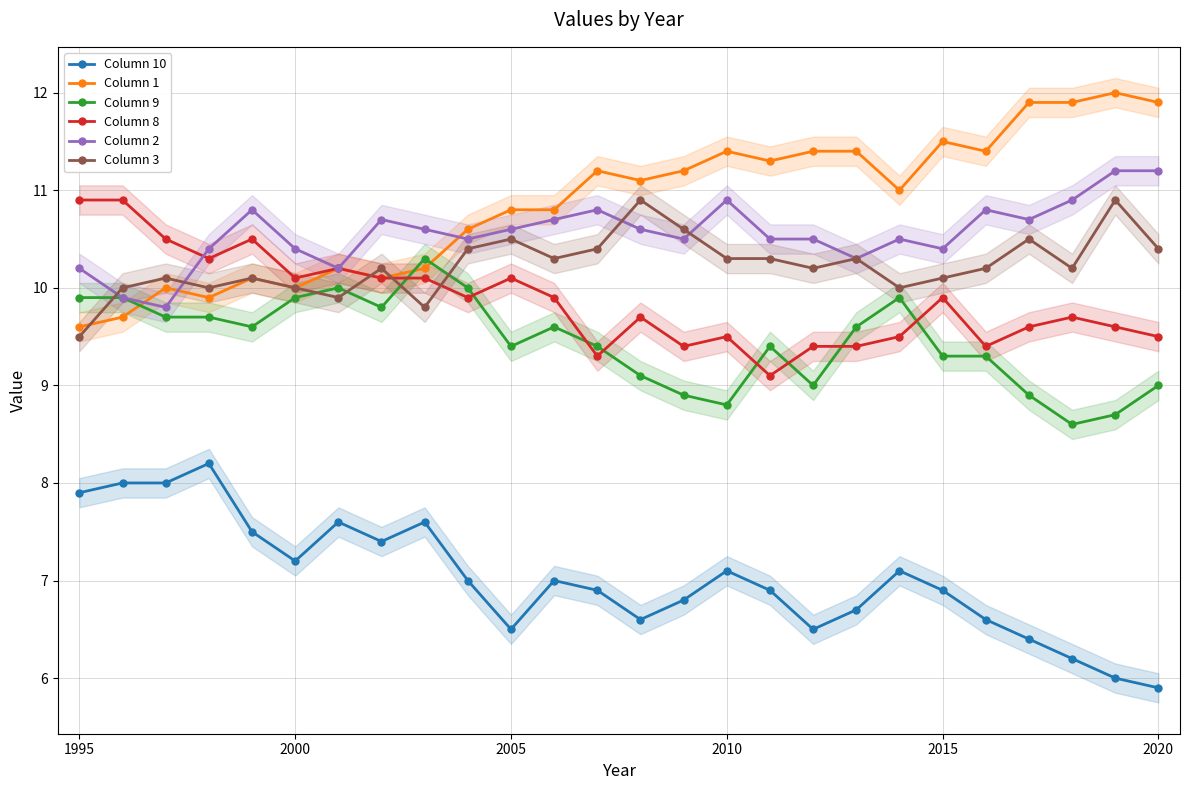

How many data points does each series have?

26